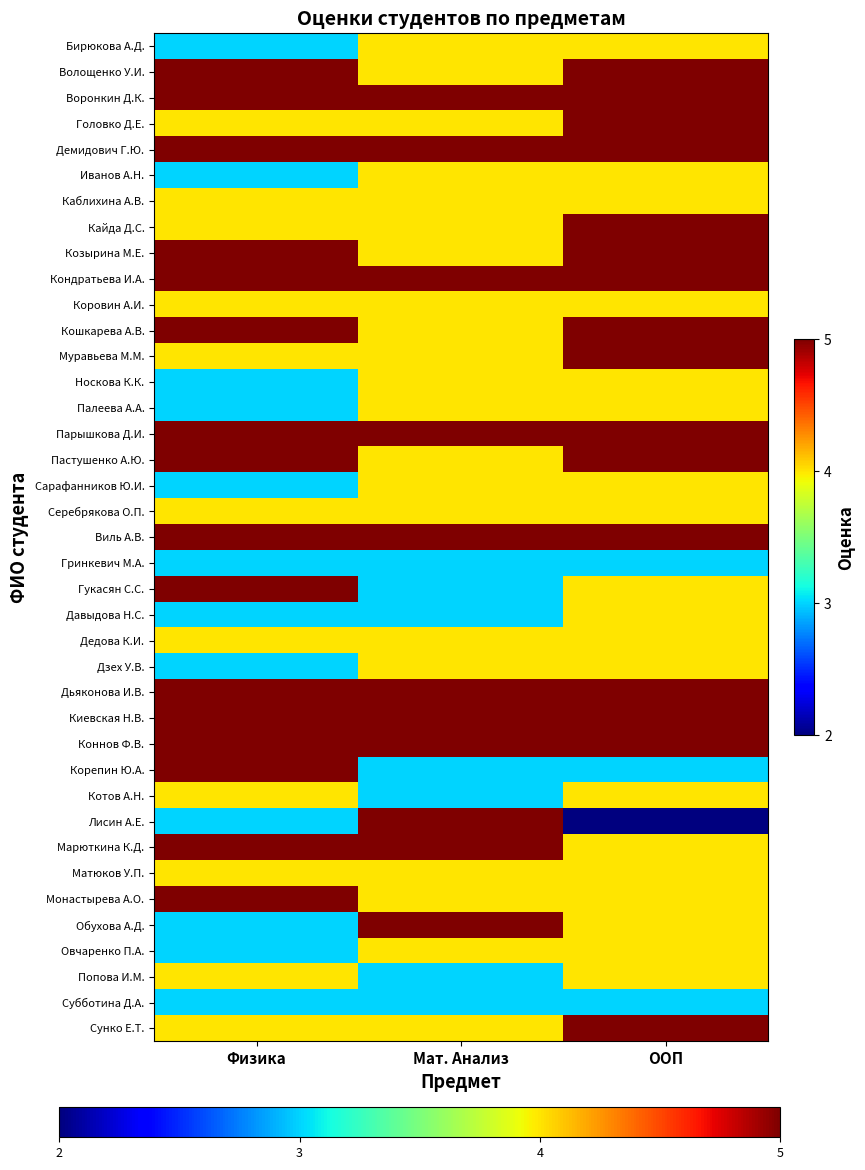

Reading right to left, what are all the values shown in this chart?

Бирюкова А.Д.: ООП=4	Мат. Анализ=4	Физика=3
Волощенко У.И.: ООП=5	Мат. Анализ=4	Физика=5
Воронкин Д.К.: ООП=5	Мат. Анализ=5	Физика=5
Головко Д.Е.: ООП=5	Мат. Анализ=4	Физика=4
Демидович Г.Ю.: ООП=5	Мат. Анализ=5	Физика=5
Иванов А.Н.: ООП=4	Мат. Анализ=4	Физика=3
Каблихина А.В.: ООП=4	Мат. Анализ=4	Физика=4
Кайда Д.С.: ООП=5	Мат. Анализ=4	Физика=4
Козырина М.Е.: ООП=5	Мат. Анализ=4	Физика=5
Кондратьева И.А.: ООП=5	Мат. Анализ=5	Физика=5
Коровин А.И.: ООП=4	Мат. Анализ=4	Физика=4
Кошкарева А.В.: ООП=5	Мат. Анализ=4	Физика=5
Муравьева М.М.: ООП=5	Мат. Анализ=4	Физика=4
Носкова К.К.: ООП=4	Мат. Анализ=4	Физика=3
Палеева А.А.: ООП=4	Мат. Анализ=4	Физика=3
Парышкова Д.И.: ООП=5	Мат. Анализ=5	Физика=5
Пастушенко А.Ю.: ООП=5	Мат. Анализ=4	Физика=5
Сарафанников Ю.И.: ООП=4	Мат. Анализ=4	Физика=3
Серебрякова О.П.: ООП=4	Мат. Анализ=4	Физика=4
Виль А.В.: ООП=5	Мат. Анализ=5	Физика=5
Гринкевич М.А.: ООП=3	Мат. Анализ=3	Физика=3
Гукасян С.С.: ООП=4	Мат. Анализ=3	Физика=5
Давыдова Н.С.: ООП=4	Мат. Анализ=3	Физика=3
Дедова К.И.: ООП=4	Мат. Анализ=4	Физика=4
Дзех У.В.: ООП=4	Мат. Анализ=4	Физика=3
Дьяконова И.В.: ООП=5	Мат. Анализ=5	Физика=5
Киевская Н.В.: ООП=5	Мат. Анализ=5	Физика=5
Коннов Ф.В.: ООП=5	Мат. Анализ=5	Физика=5
Корепин Ю.А.: ООП=3	Мат. Анализ=3	Физика=5
Котов А.Н.: ООП=4	Мат. Анализ=3	Физика=4
Лисин А.Е.: ООП=2	Мат. Анализ=5	Физика=3
Марюткина К.Д.: ООП=4	Мат. Анализ=5	Физика=5
Матюков У.П.: ООП=4	Мат. Анализ=4	Физика=4
Монастырева А.О.: ООП=4	Мат. Анализ=4	Физика=5
Обухова А.Д.: ООП=4	Мат. Анализ=5	Физика=3
Овчаренко П.А.: ООП=4	Мат. Анализ=4	Физика=3
Попова И.М.: ООП=4	Мат. Анализ=3	Физика=4
Субботина Д.А.: ООП=3	Мат. Анализ=3	Физика=3
Сунко Е.Т.: ООП=5	Мат. Анализ=4	Физика=4